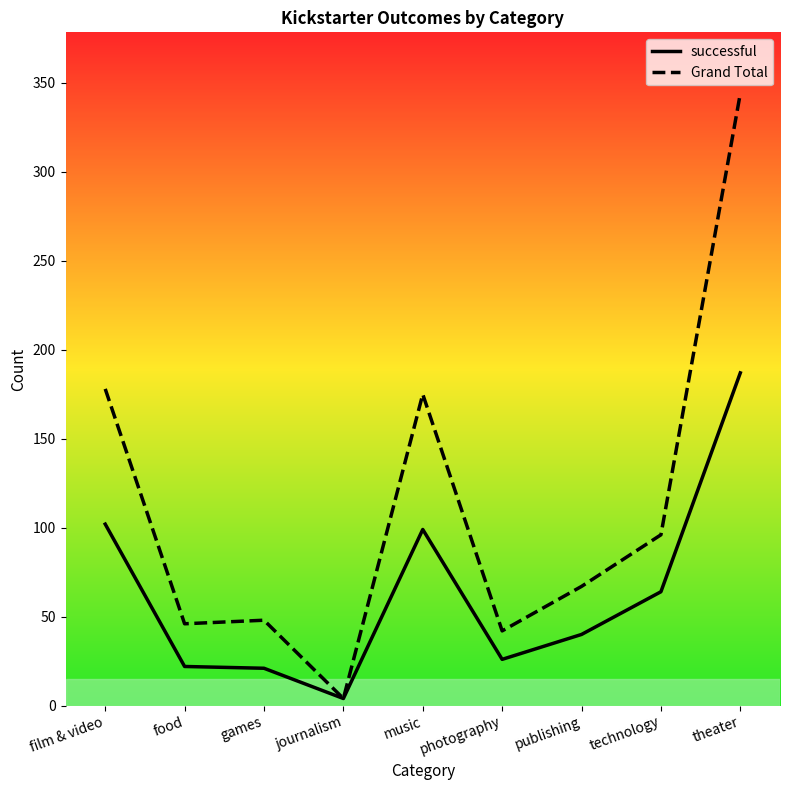

At which category is the sum across all series the highest?

theater